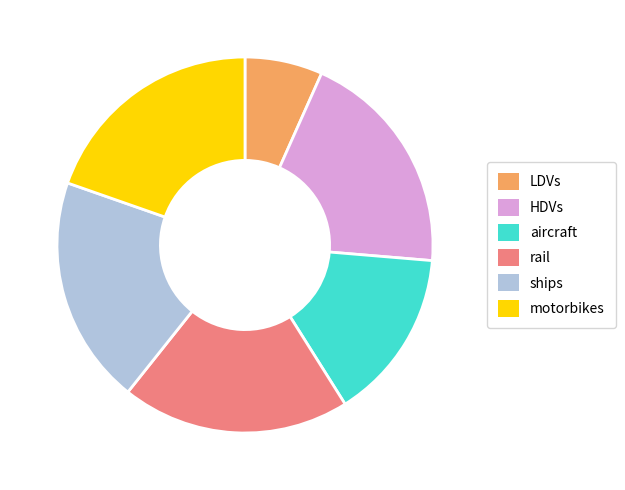

Is it true that LDVs is 1% of the pie?

False